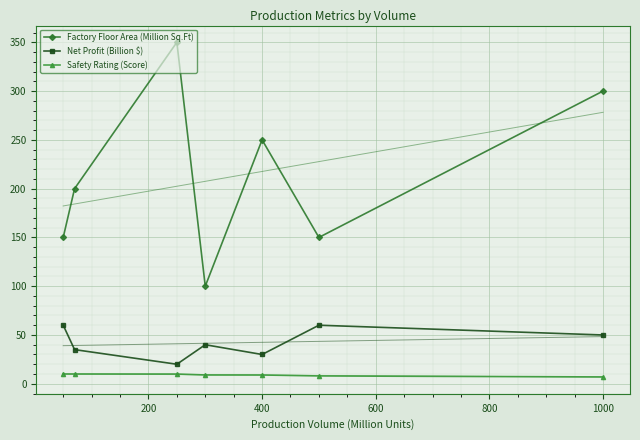

What is the maximum value for Safety Rating (Score)?

10